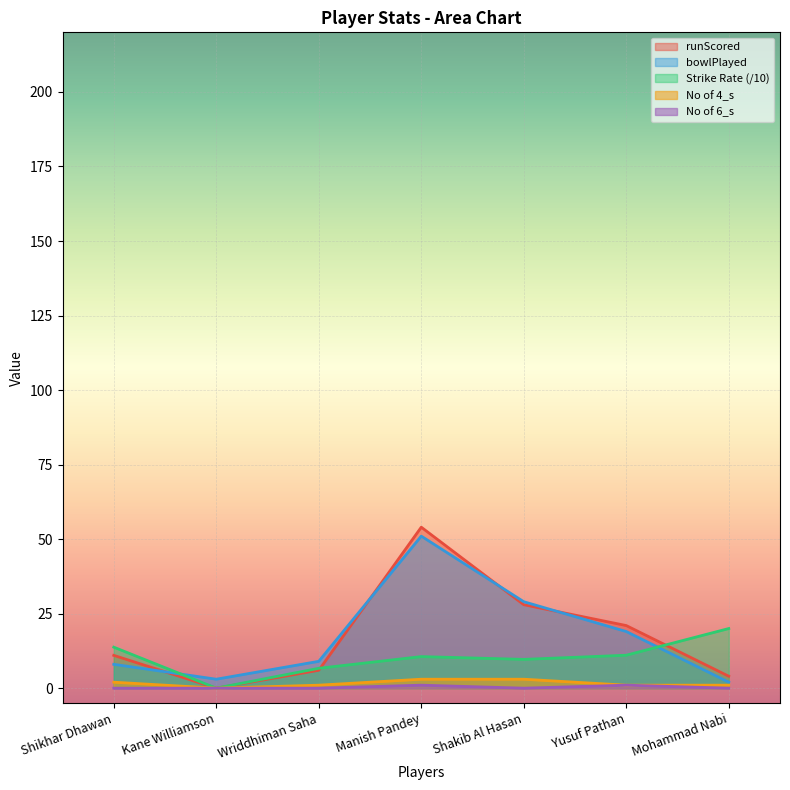

What is the average value of the bowlPlayed series?

17.3